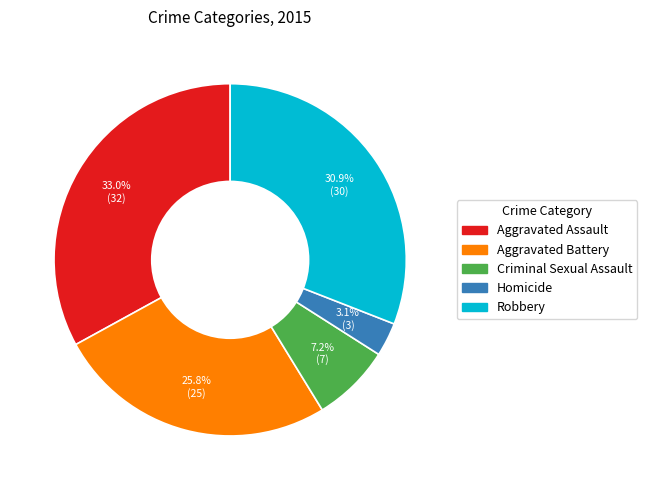

To the nearest percent, what is the difference between the Criminal Sexual Assault and Aggravated Battery slice percentages?

19%